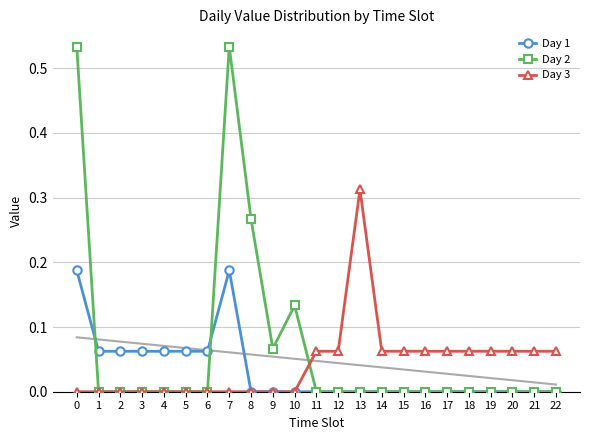

True or false: Day 3 has a value of 0.0 at 8.

True